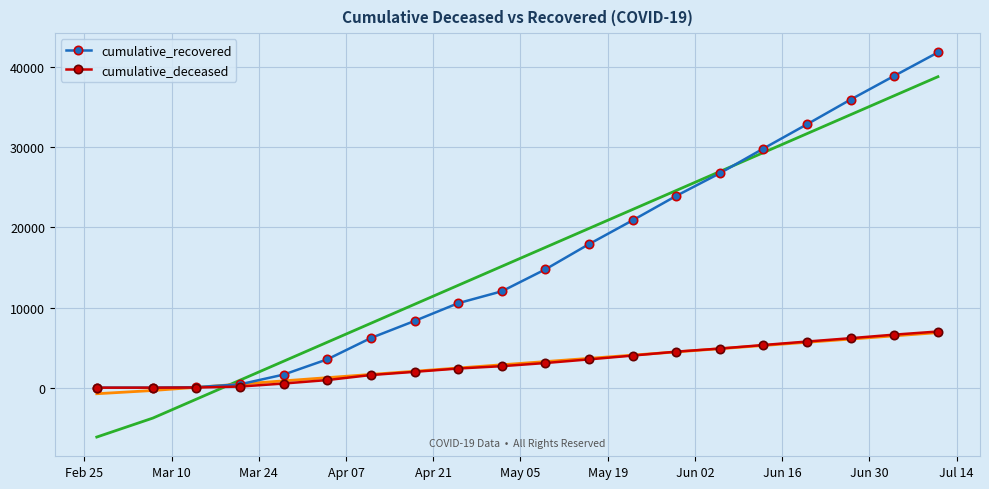

What is the value of the cumulative_recovered point at the 6th from the left?

3540